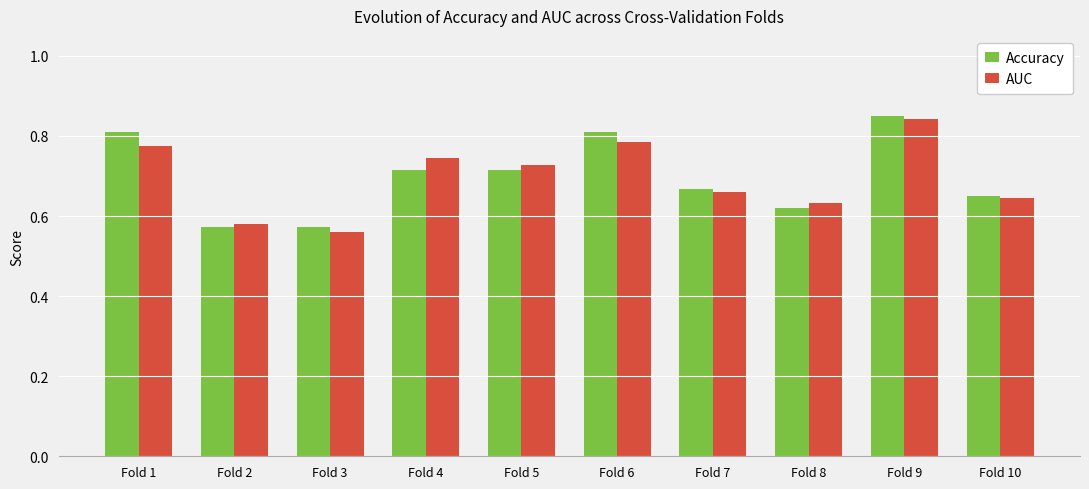

Is the value of Accuracy at Fold 9 greater than the value of AUC at Fold 5?

Yes